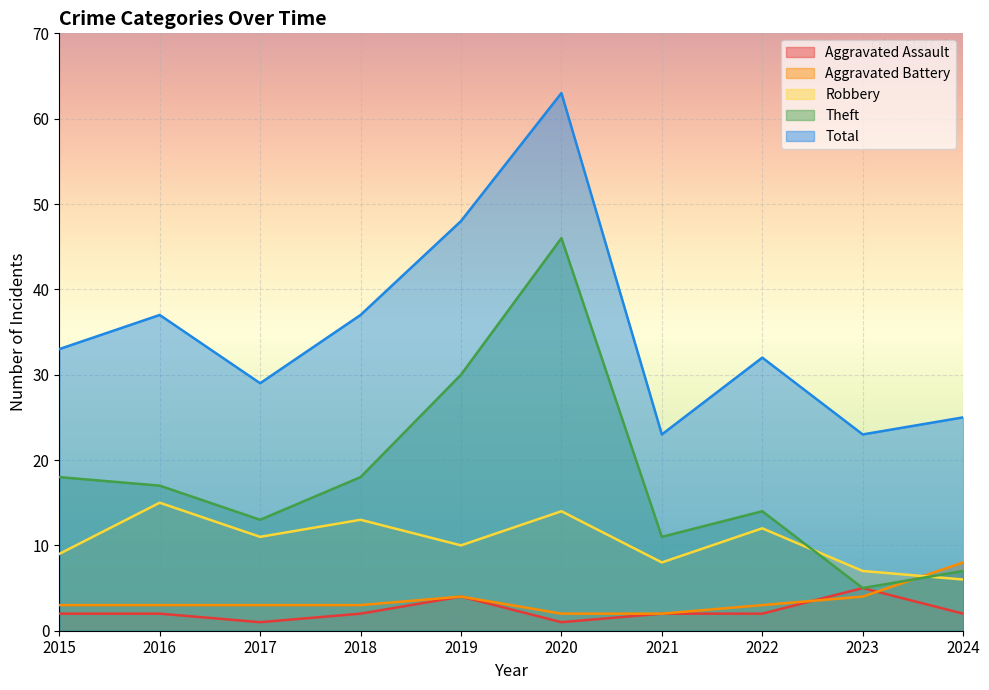

What is the value of the Total point at the 7th from the left?

23